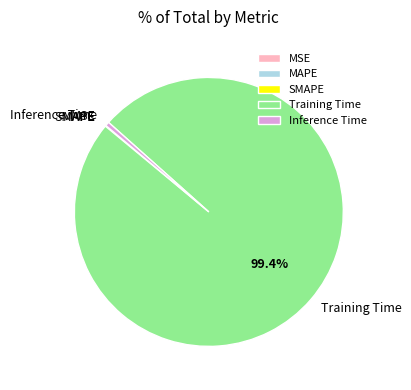

Which slice is the largest?

Training Time